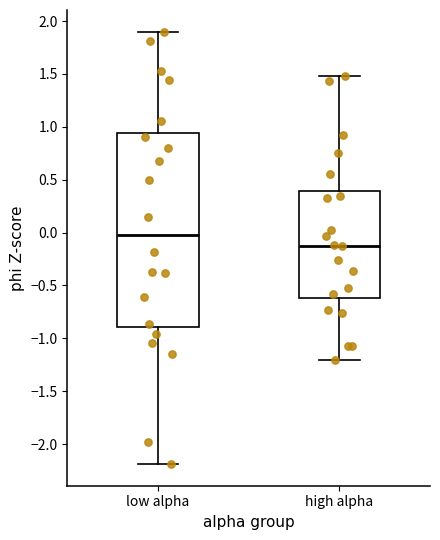

Reading left to right, read every box against the y-axis: the position of its median line, the range the box covers, and the ends of its whiskers. The values are not printed on the chart, so give them approximately, as read against the axis.

low alpha: median 0.00, box -0.90 to 0.95, whiskers -2.20 to 1.90
high alpha: median -0.15, box -0.60 to 0.40, whiskers -1.20 to 1.50